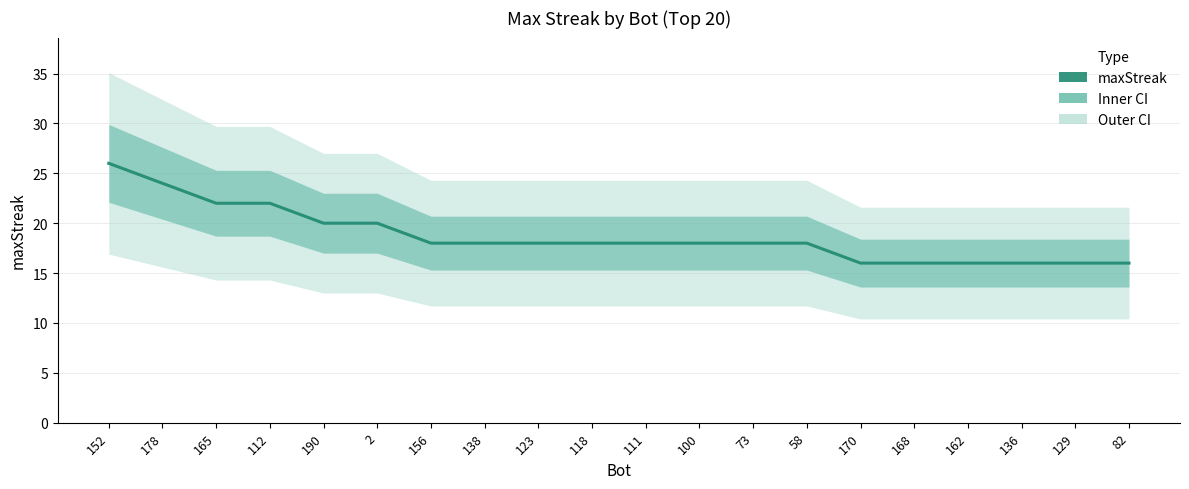

List the labels in order of value, largest first.

152, 178, 165, 112, 190, 2, 156, 138, 123, 118, 111, 100, 73, 58, 170, 168, 162, 136, 129, 82